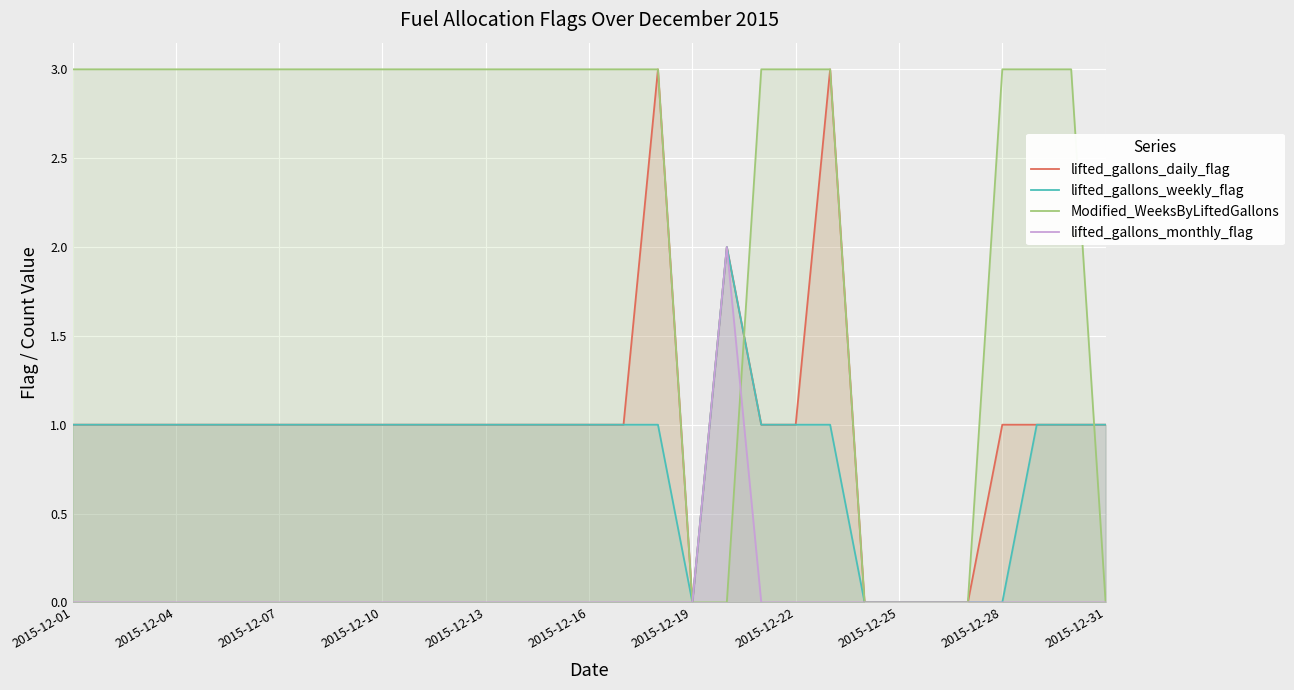

The Modified_WeeksByLiftedGallons series shows 3 at 2015-12-16. True or false?

True